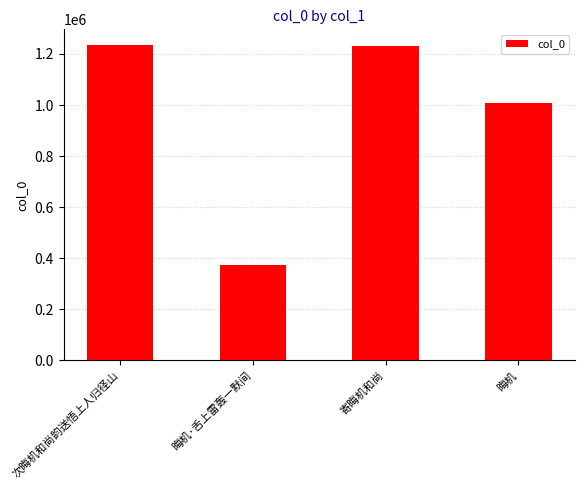

At which category does the chart reach its minimum across all series?

晦机·舌上雷轰一默间